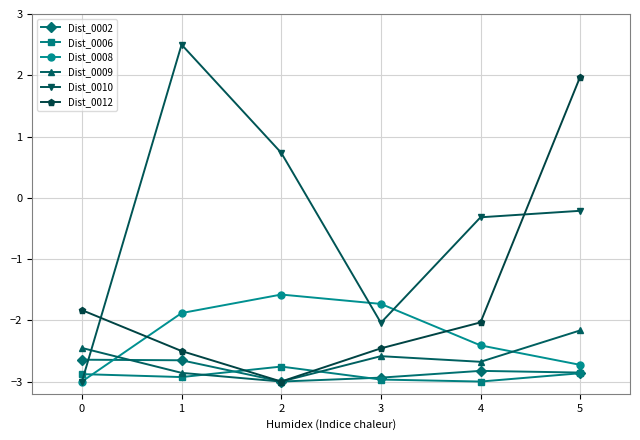

What is the difference between the Dist_0009 values at 1 and 5?

0.7